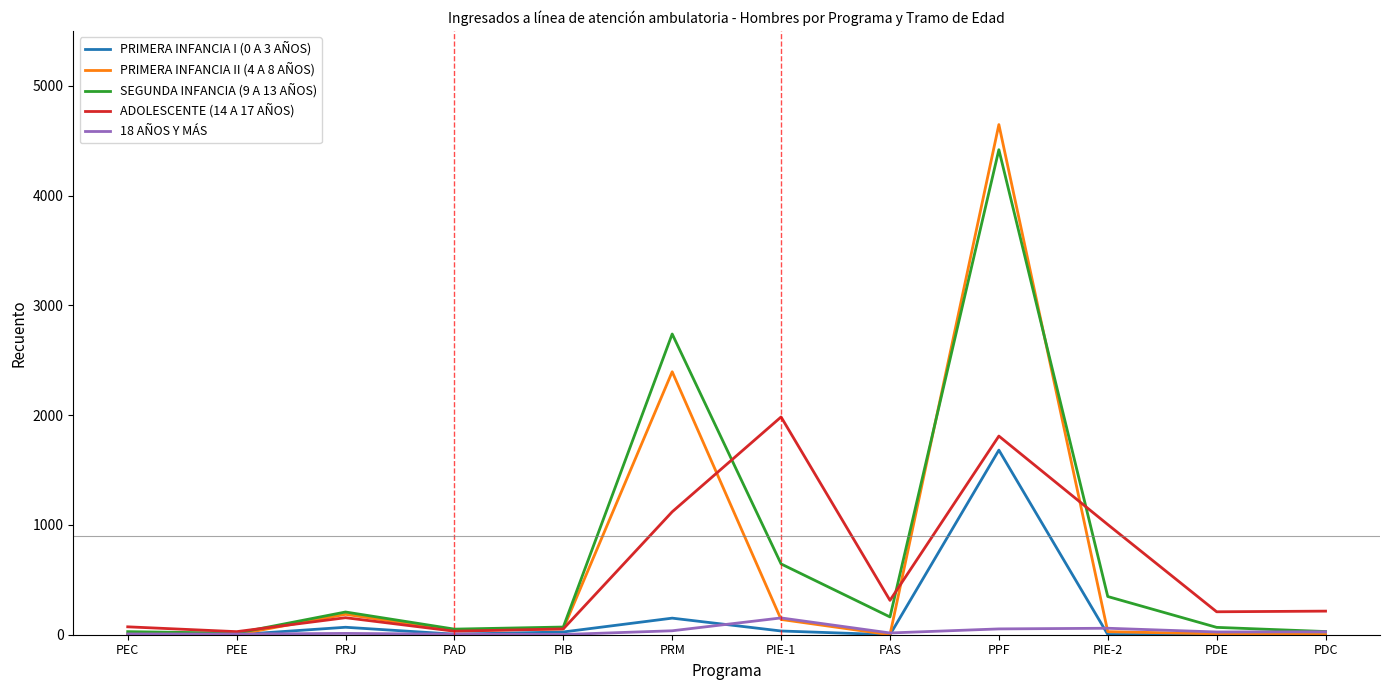

How many interior local valleys does the SEGUNDA INFANCIA (9 A 13 AÑOS) series have?

3